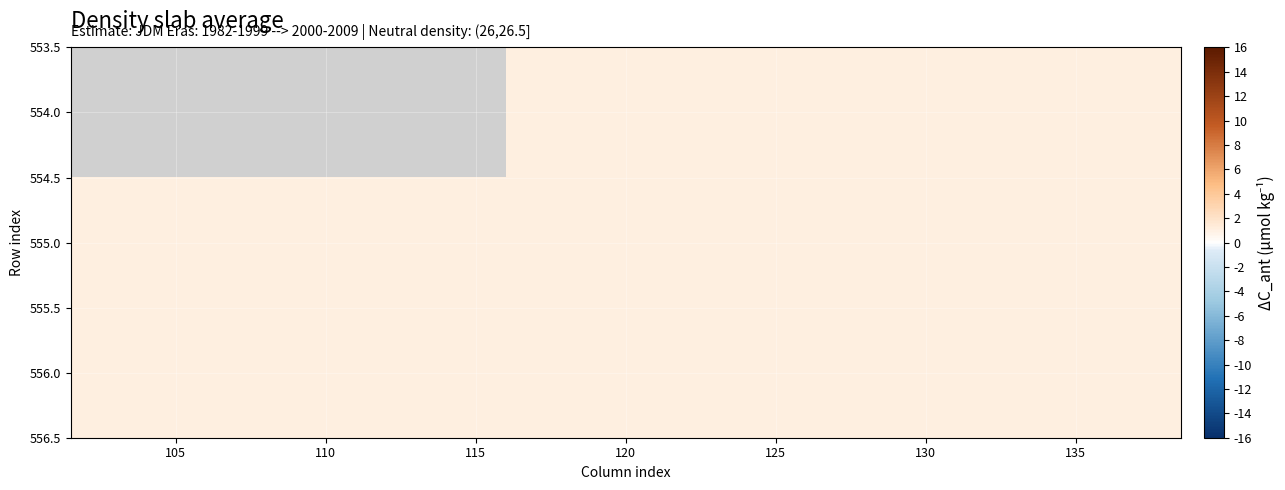

List the series in order of their peak value, highest first.

554.0, 555.0, 556.0